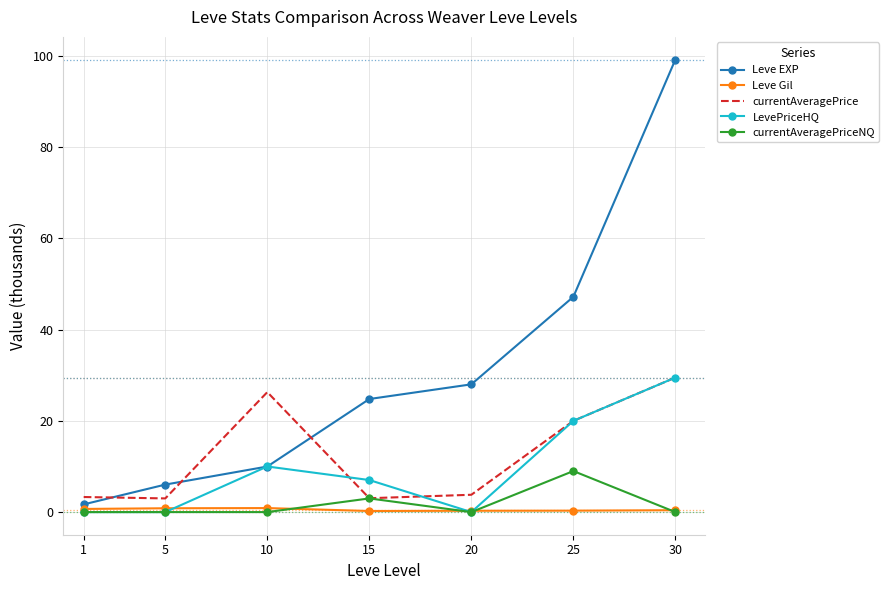

True or false: currentAveragePrice and Leve EXP cross at least once.

True